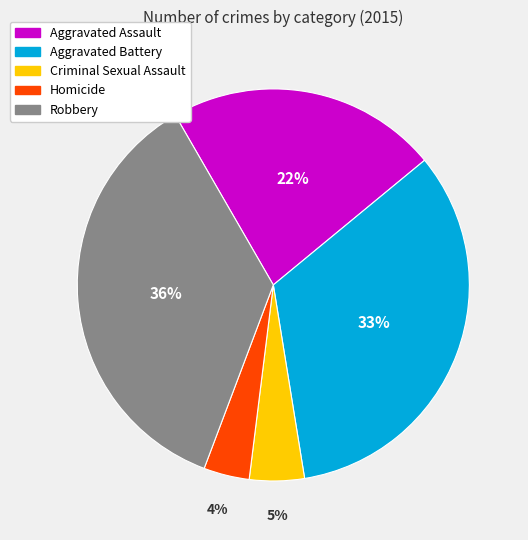

To the nearest percent, what percentage of the pie is Homicide?

4%